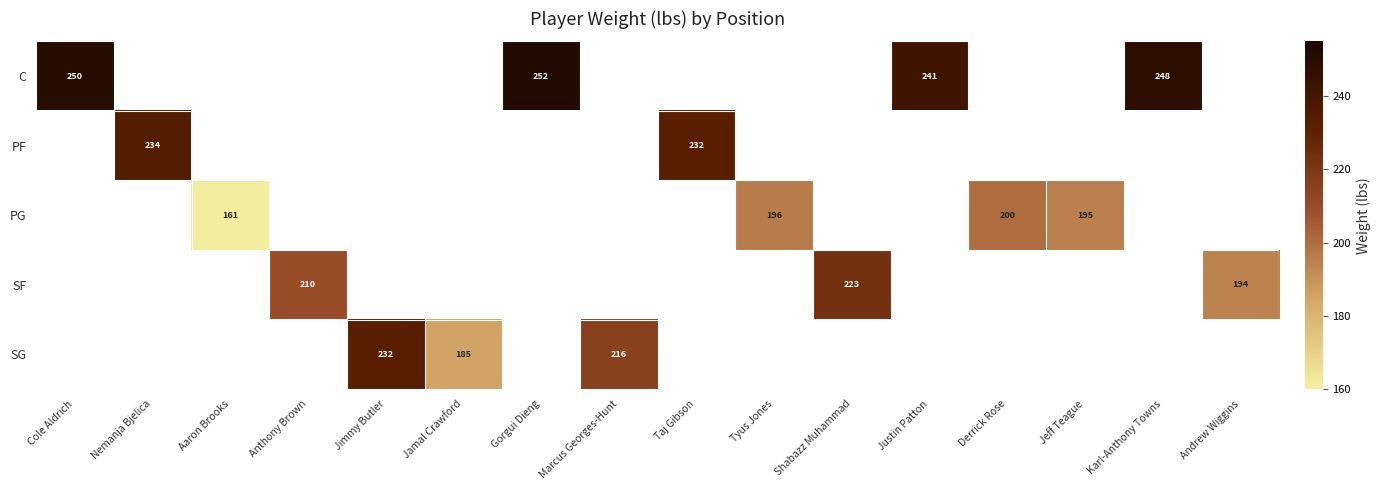

At which label does C reach its peak?

Gorgui Dieng